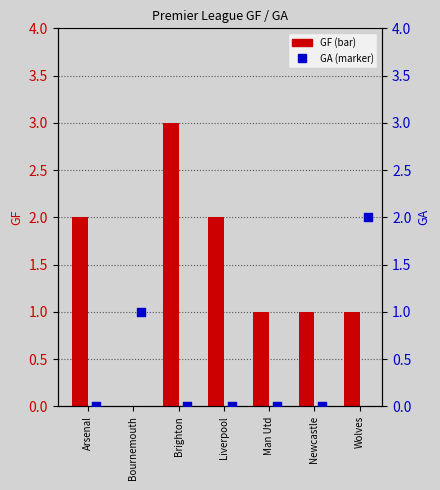

Is the value of GA at Arsenal greater than the value of GF at Arsenal?

No